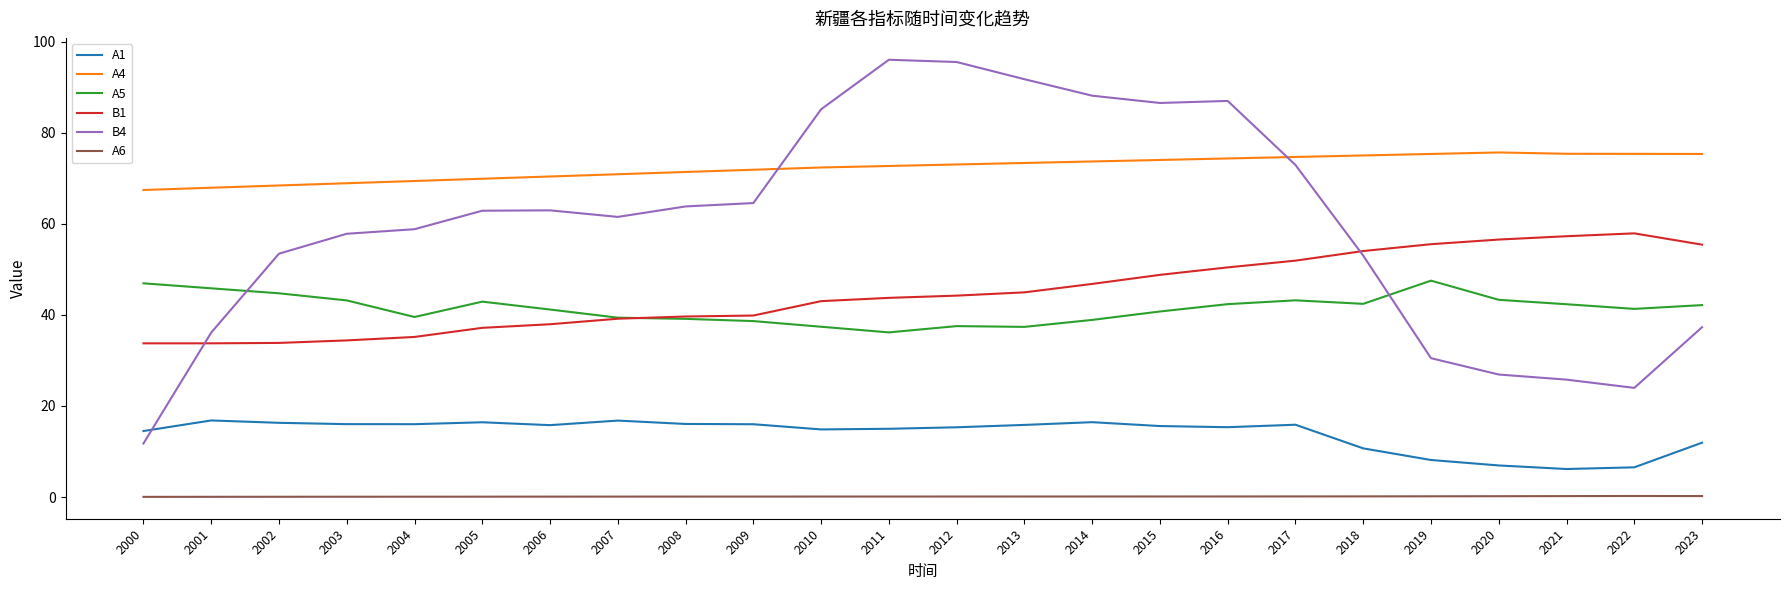

What is the greatest value displayed?

96.0